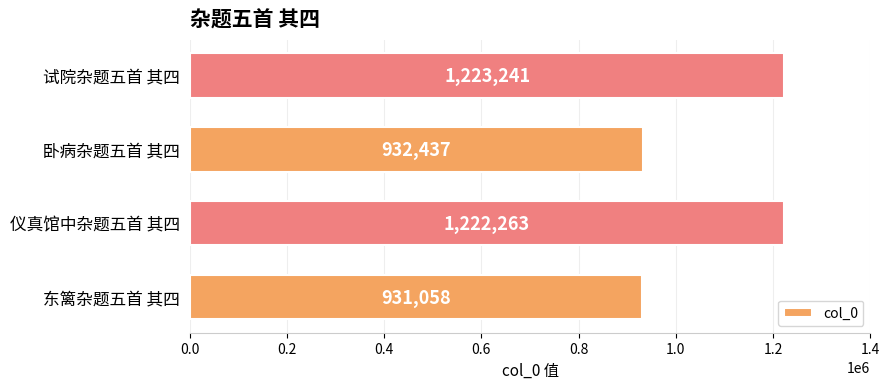

What value does the data have at 仪真馆中杂题五首 其四, to the nearest 100?

1222300